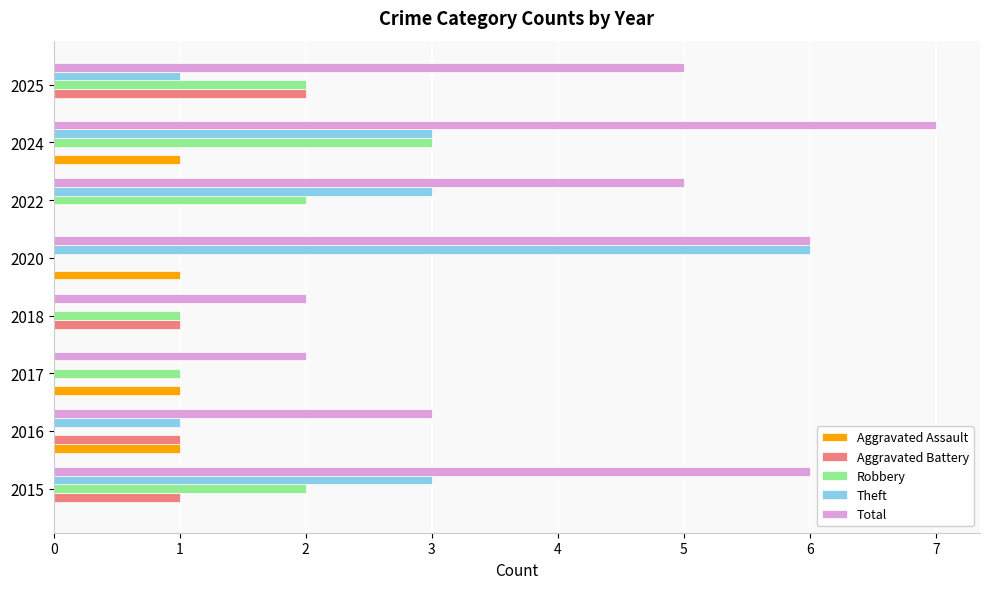

What is the sum of the Total values at 2016 and 2015?

9